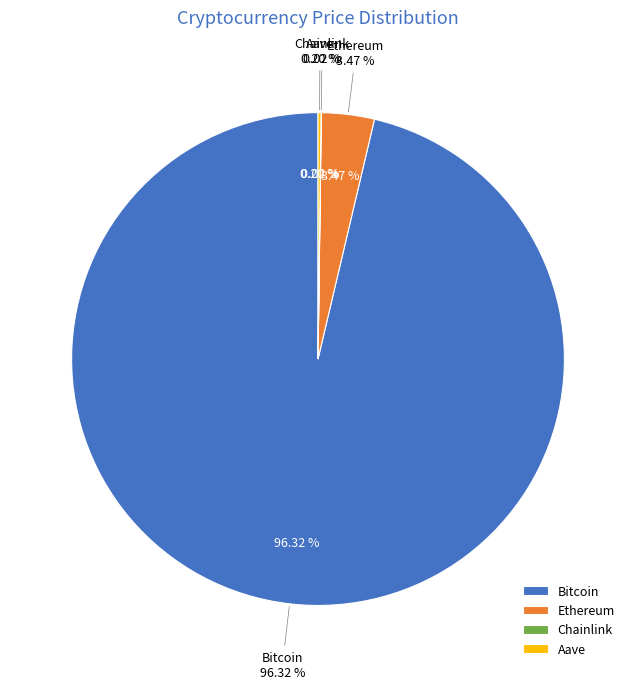

Does Ethereum account for over 50% of the chart?

No